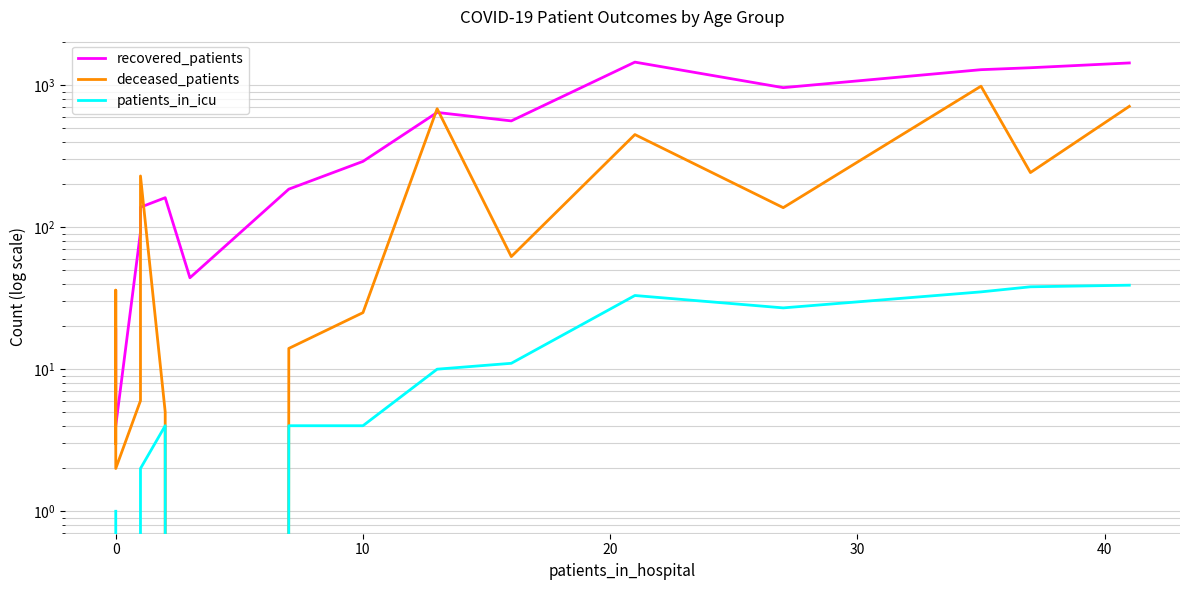

Which series has the largest total across all categories?

recovered_patients